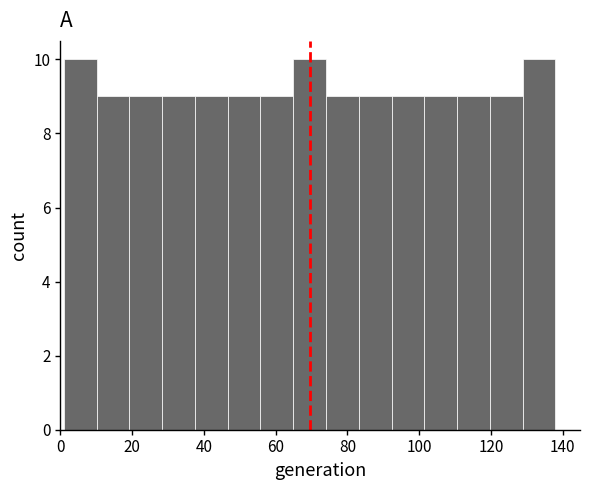

How tall is the bar that spans 92 to 102 on the x-axis? Neither the bar edges nor the heights are printed on the chart, so give them approximately, as read against the axes.

9